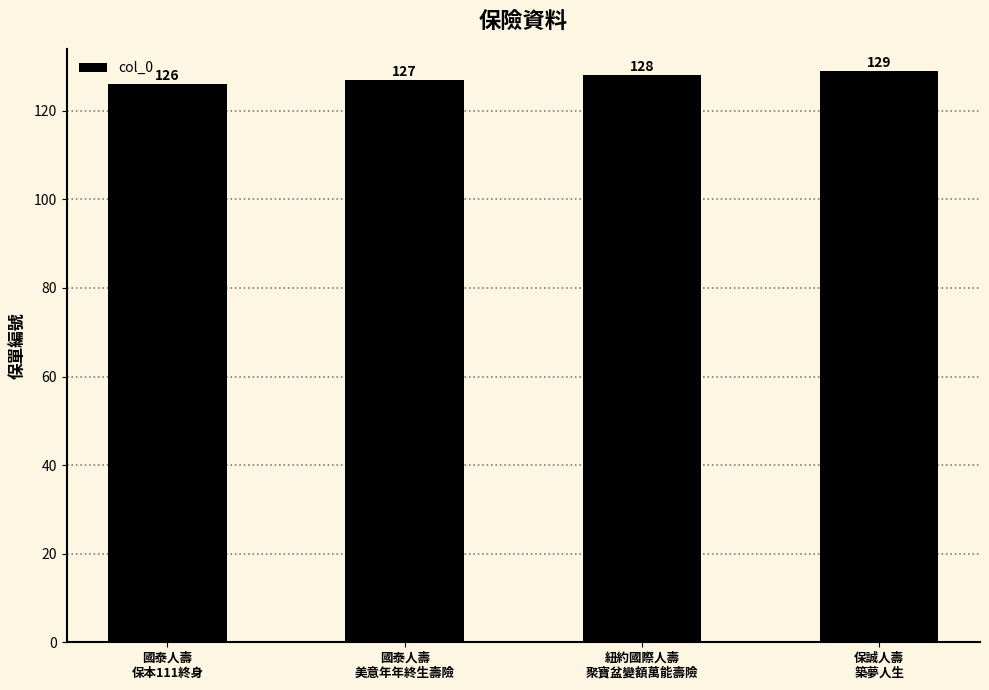

At which label is the value closest to 127?

國泰人壽
美意年年終生壽險